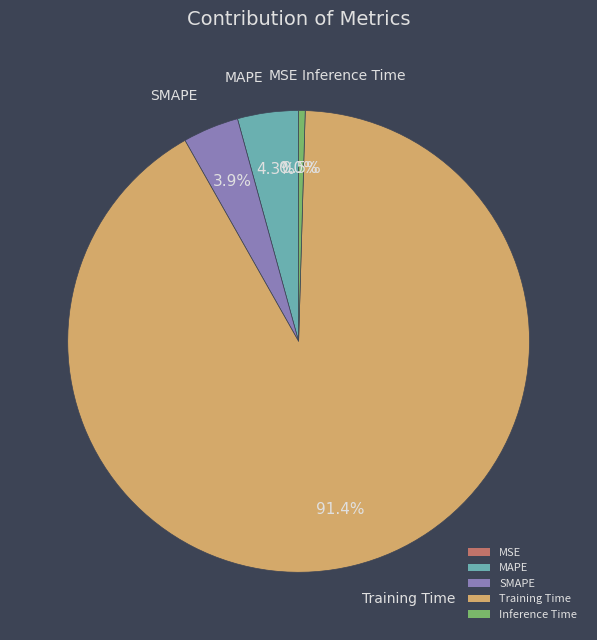

What percentage is NOT represented by SMAPE?

96.1%